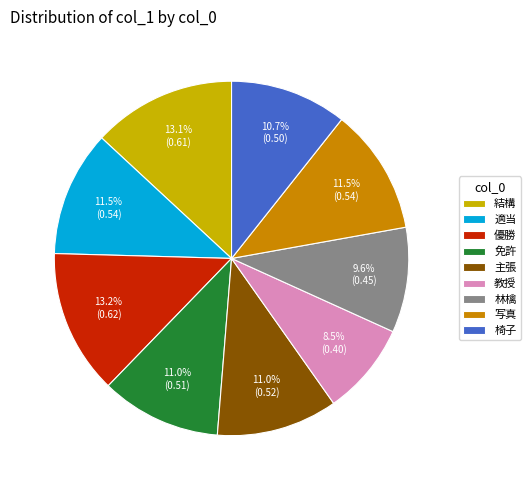

How many segments does this pie chart have?

9